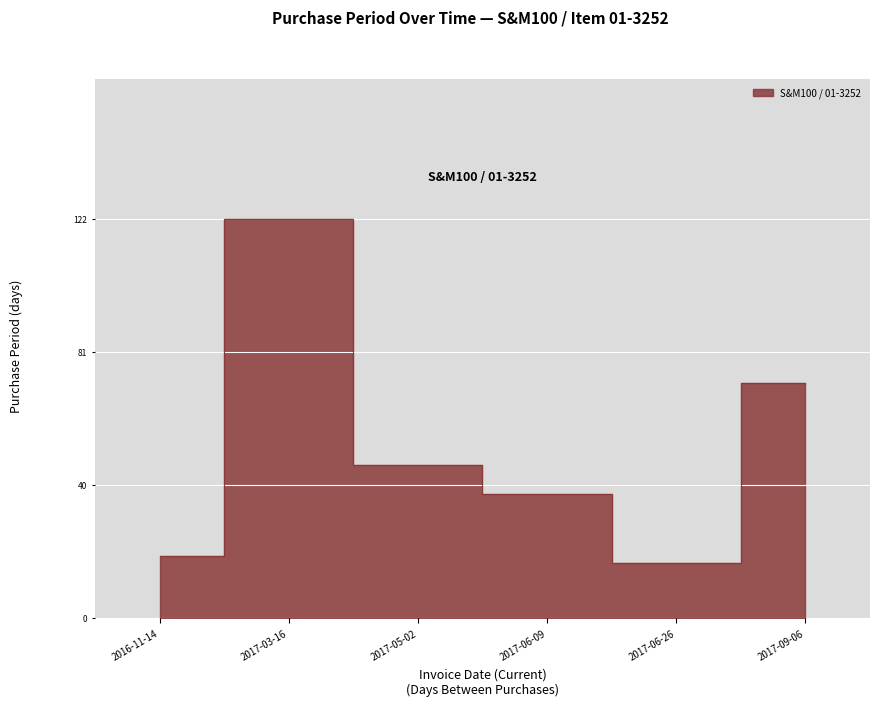

True or false: the data has more than 2 interior local peaks.

False